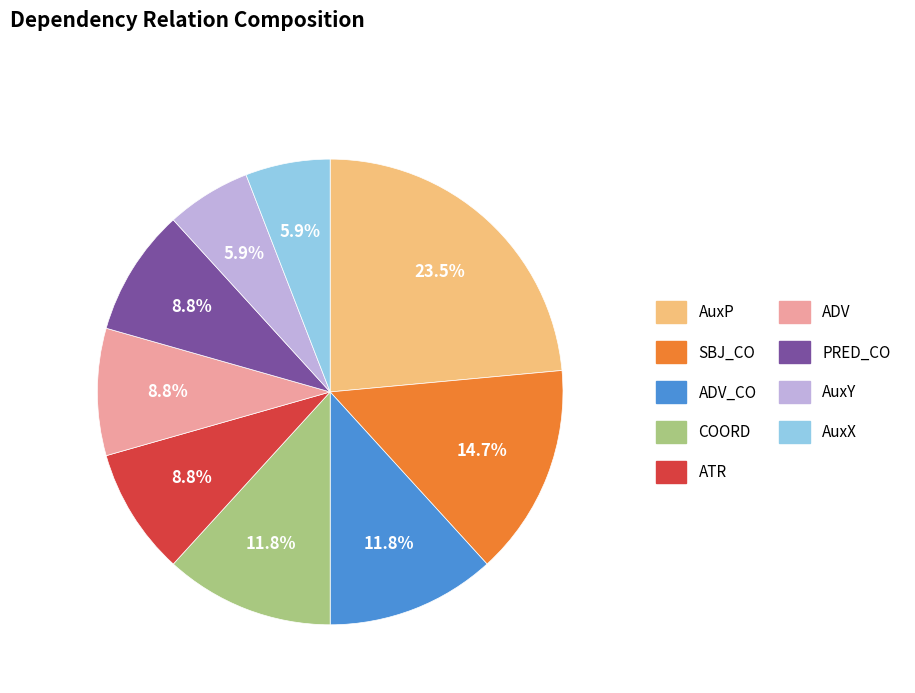

Does any single category account for the majority?

No